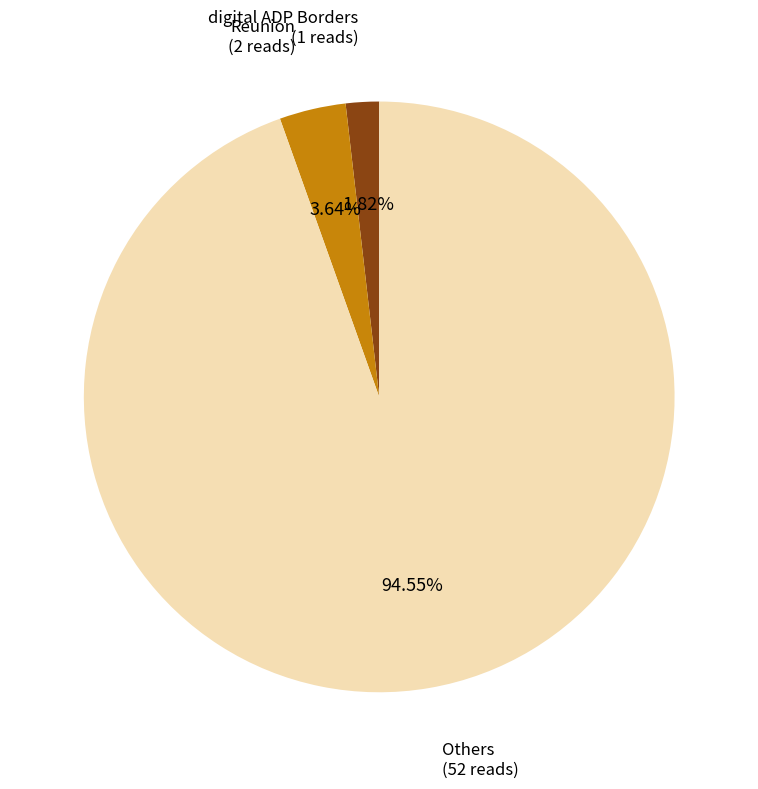

Is there a majority slice in this chart?

Yes